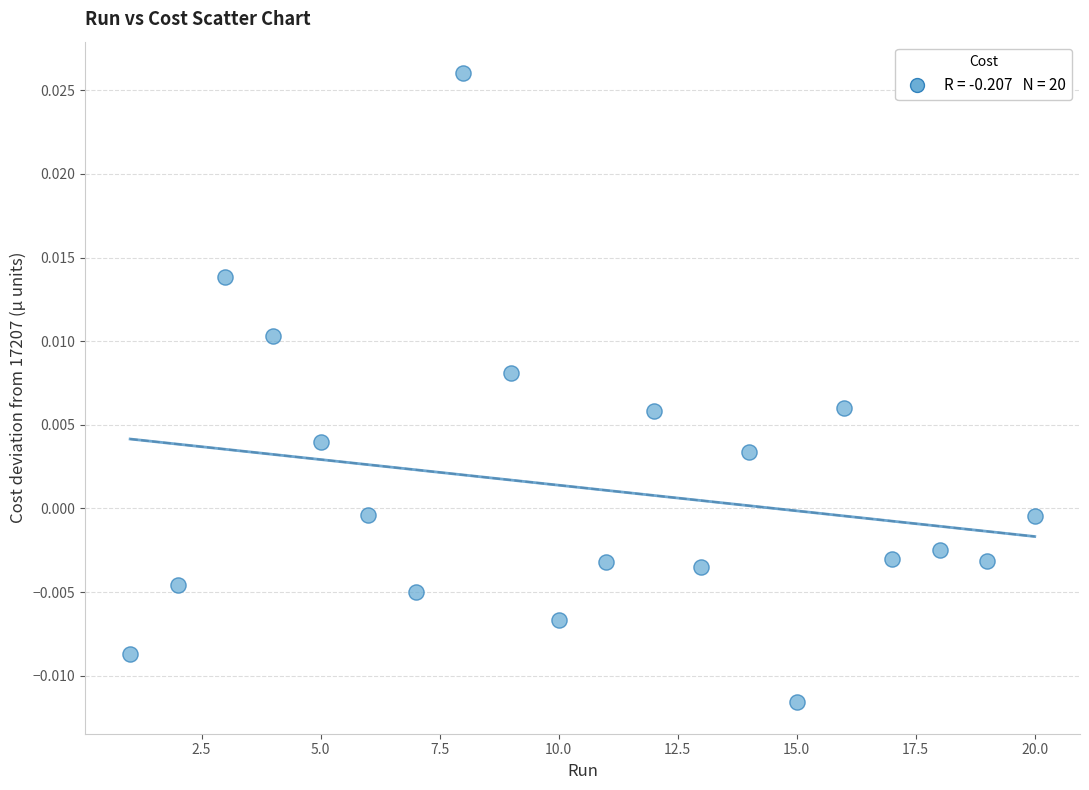

What is the range of X values (max minus min)?

19.0